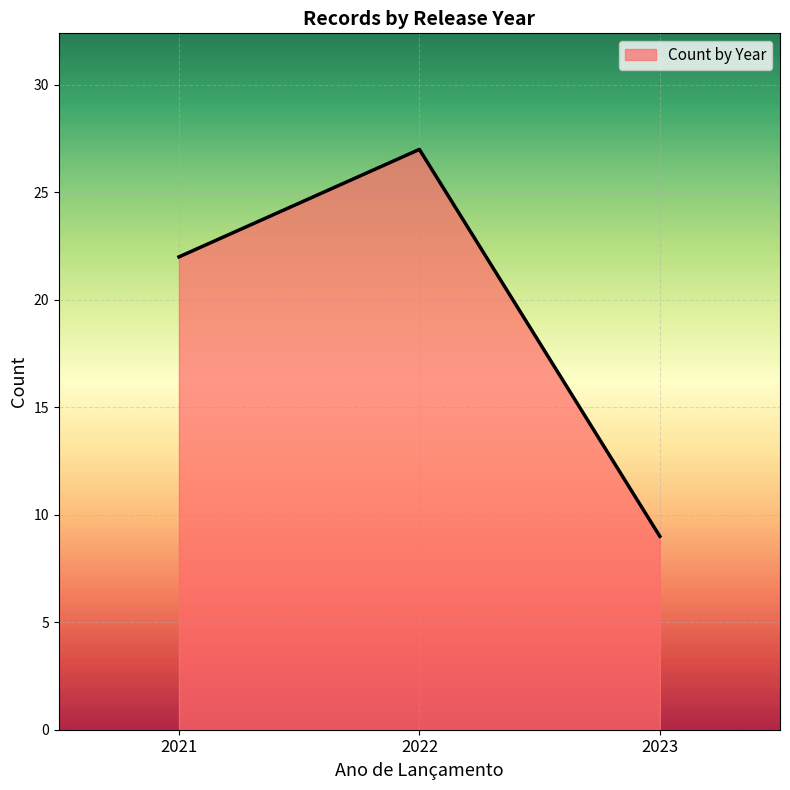

How many lines are shown in the chart?

1